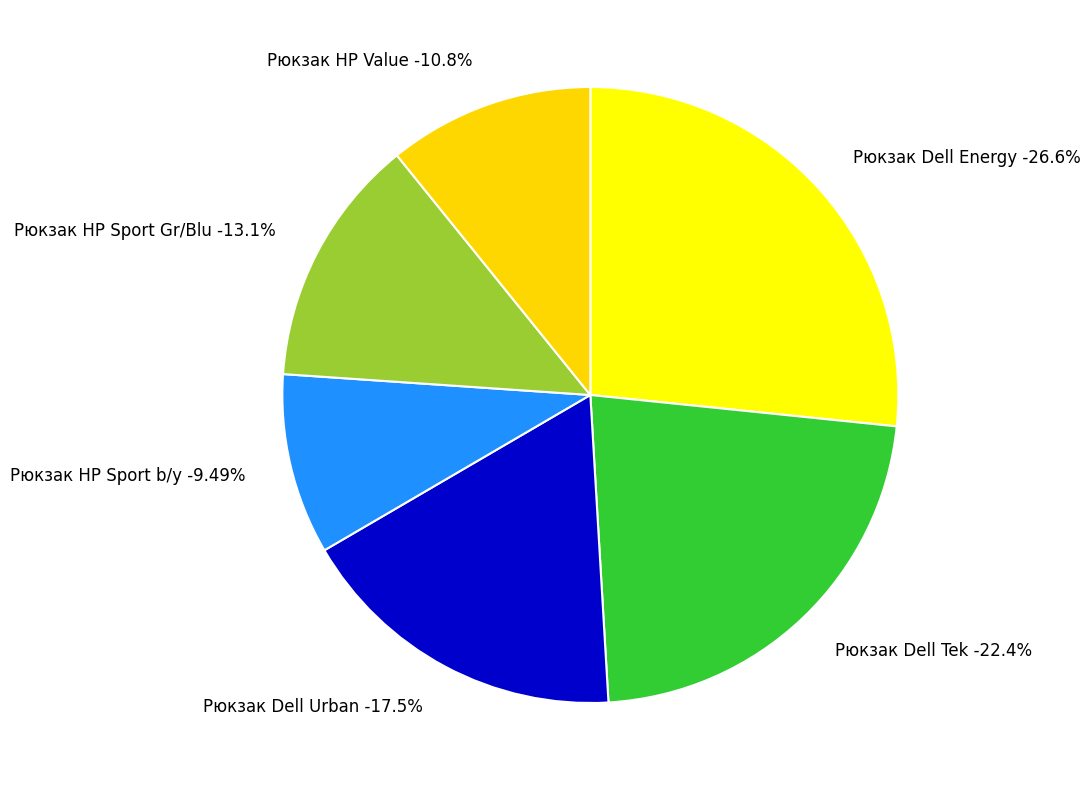

Between Рюкзак Dell Urban and Рюкзак HP Sport Gr/Blu, which is larger?

Рюкзак Dell Urban